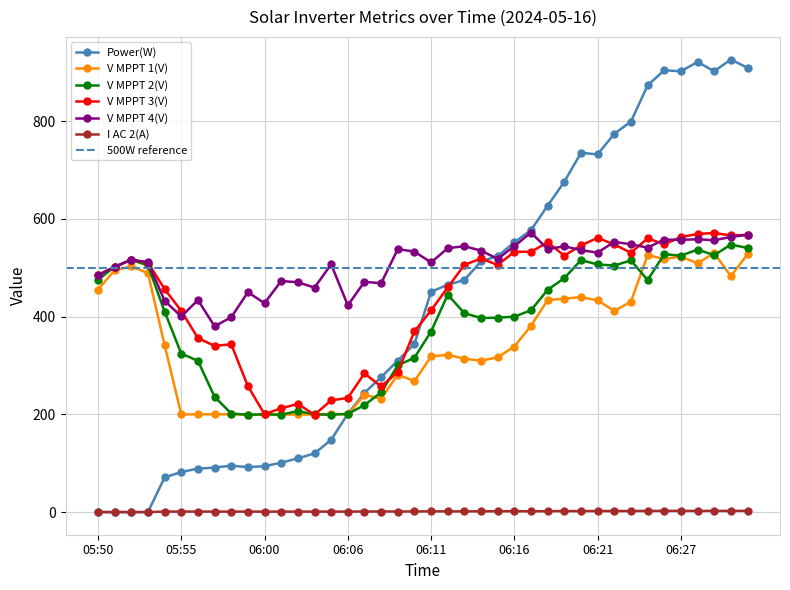

The V MPPT 3(V) series shows 562.7 at 06:27. True or false?

True